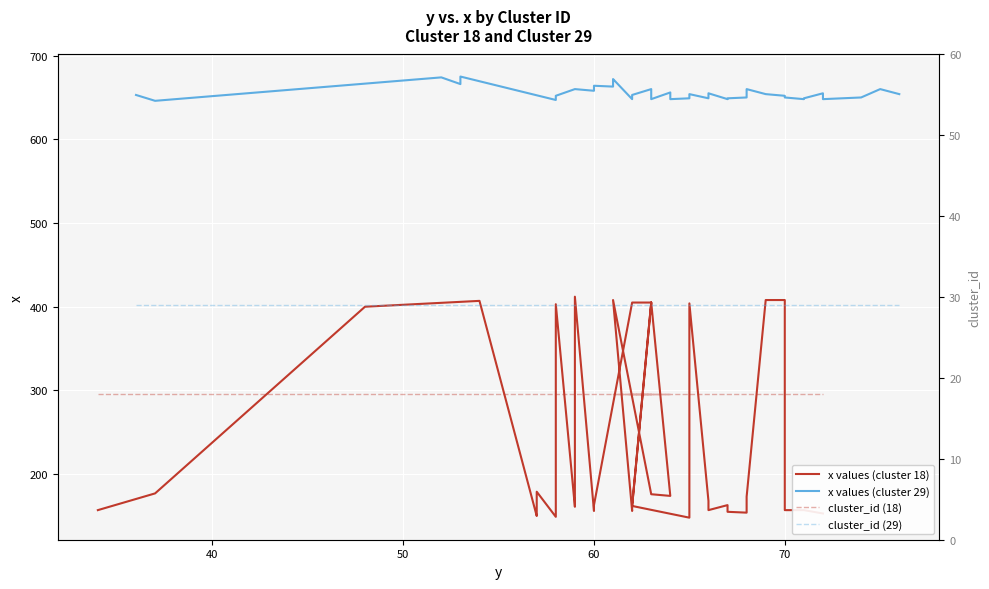

Rank the series by their maximum value, from lowest to highest.

cluster_id (18), cluster_id (29), x values (cluster 18), x values (cluster 29)